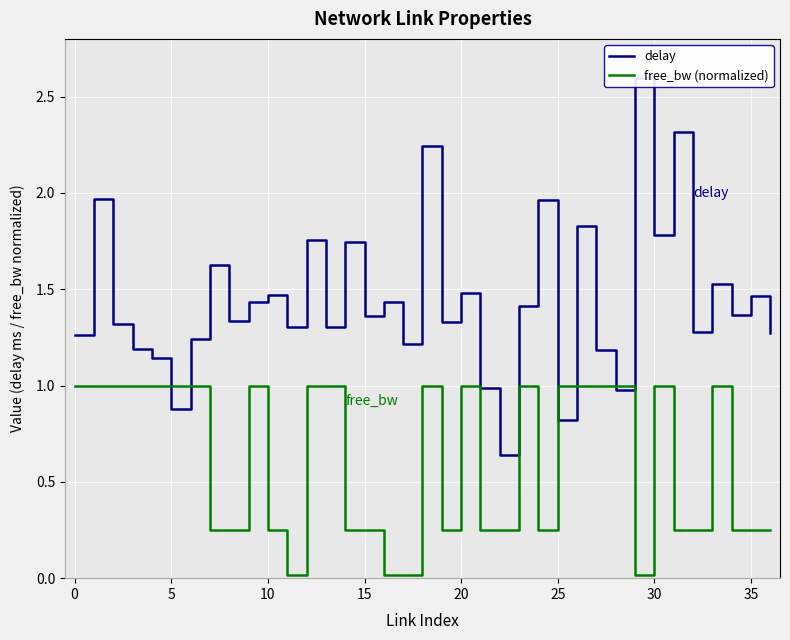

Which has a higher value, 26 or 27?

26